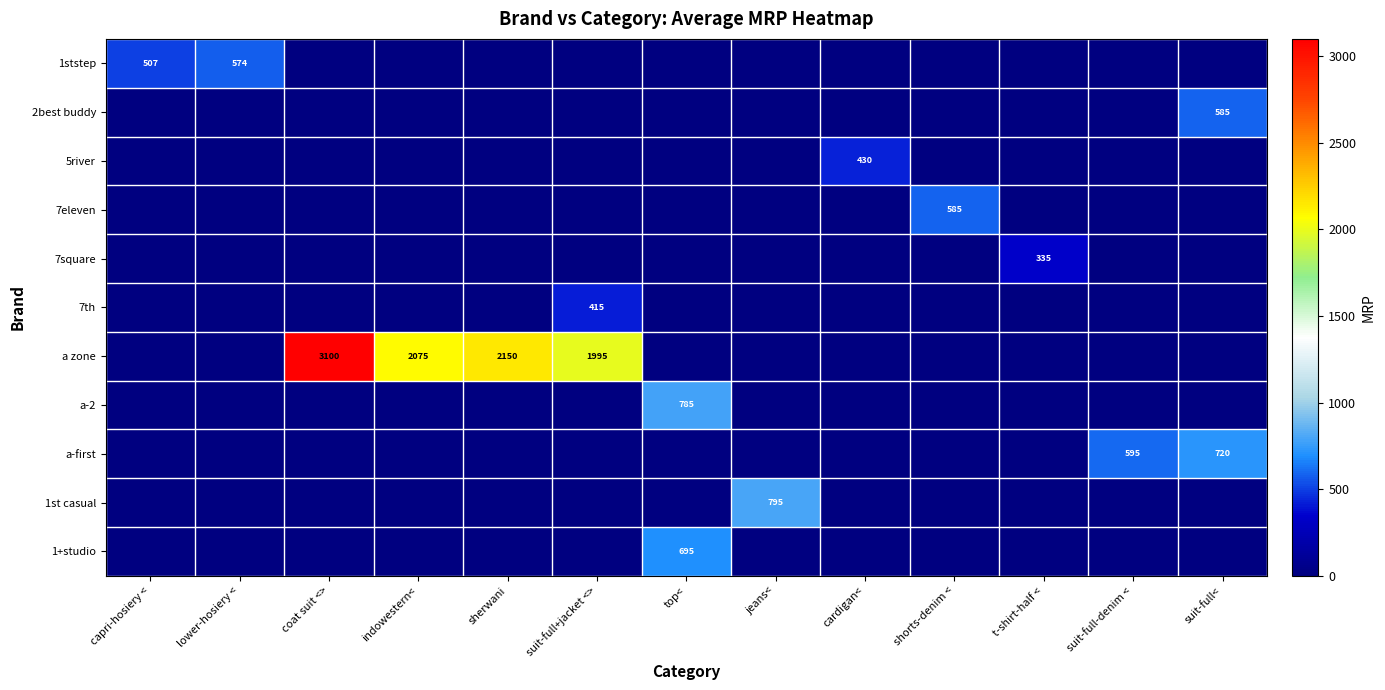

The value of 1ststep at capri-hosiery < is 879. True or false?

False